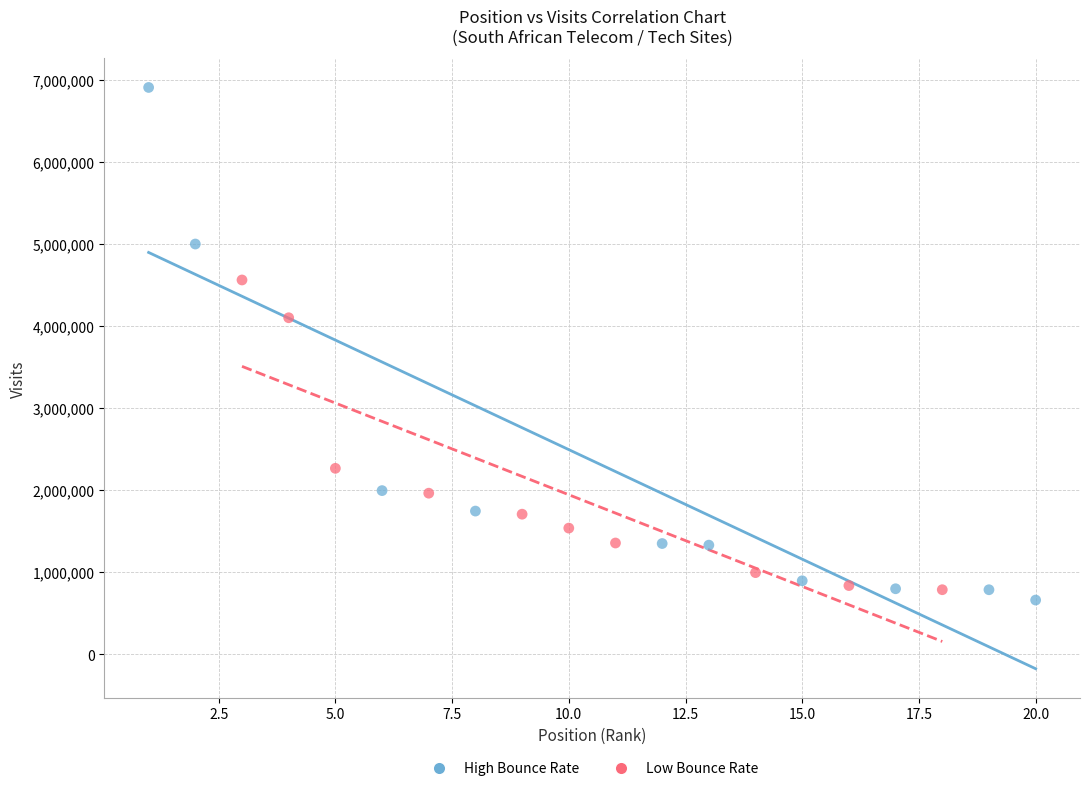

Which series has the widest spread of Y values?

High Bounce Rate